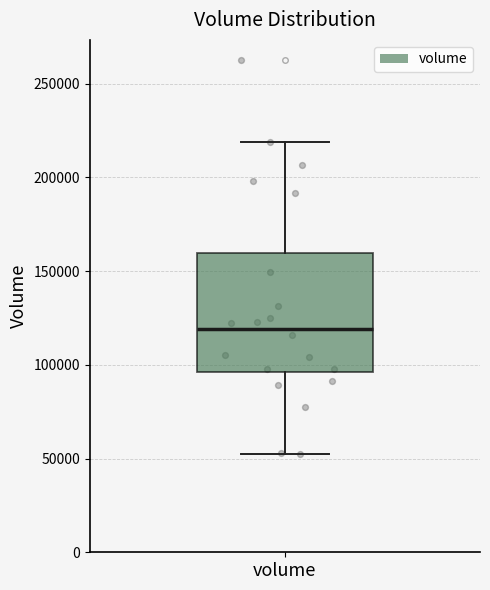

Where does the median line of the box for volume sit on the y-axis? The values are not printed on the chart, so give them approximately, as read against the axis.

120000